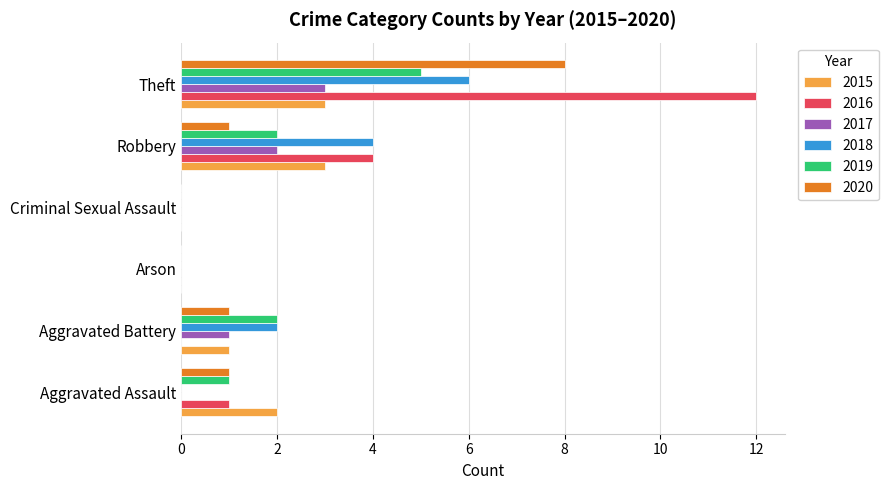

Which series changed the most between Aggravated Battery and Theft?

2016